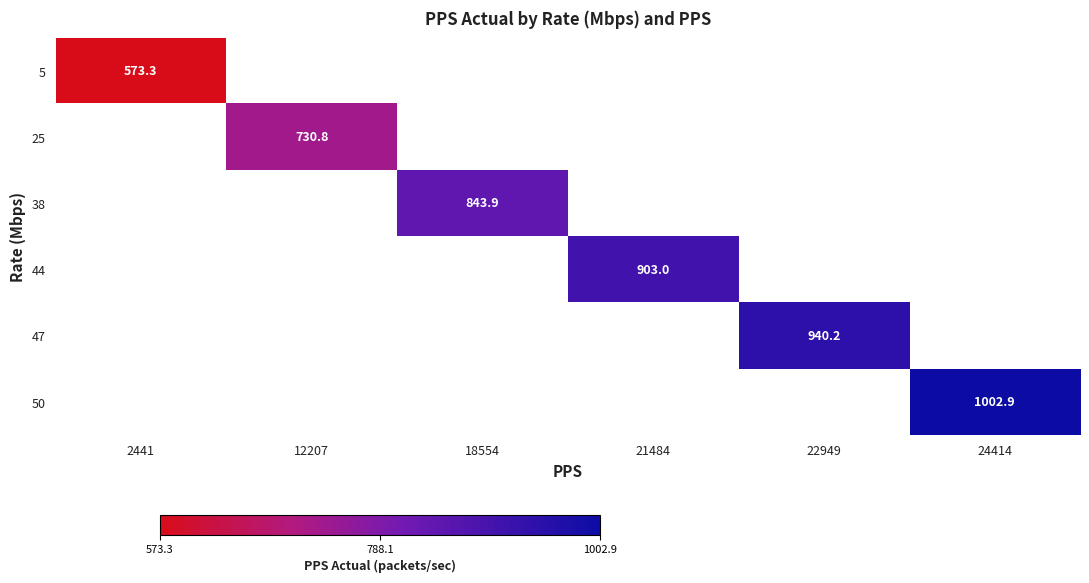

True or false: 38 has a value of 443.6 at 18554.

False